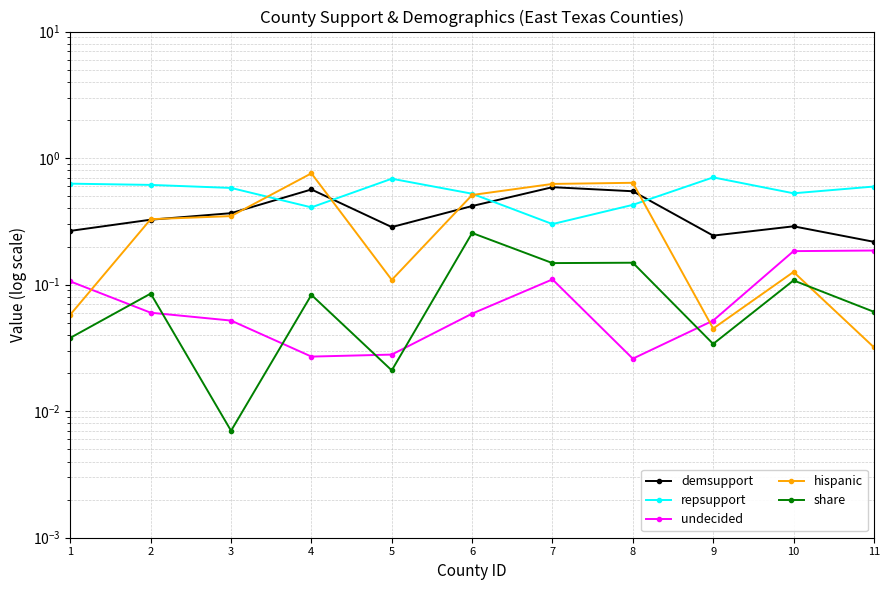

What is the sum of the share values at 3 and 11?

0.1